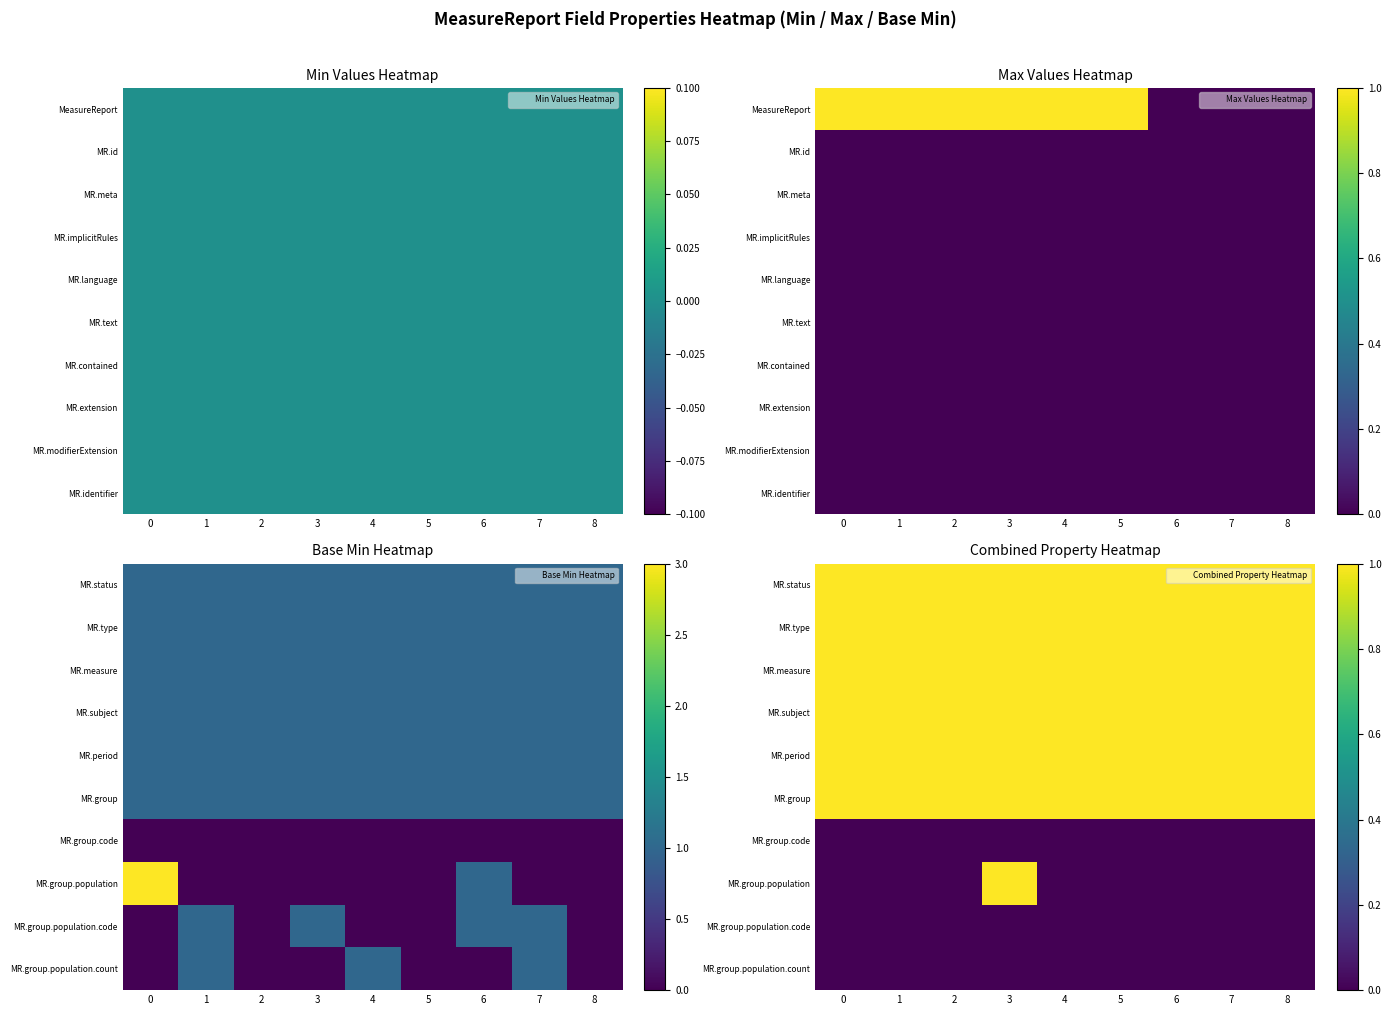

What is the total value across all series at 5?

6